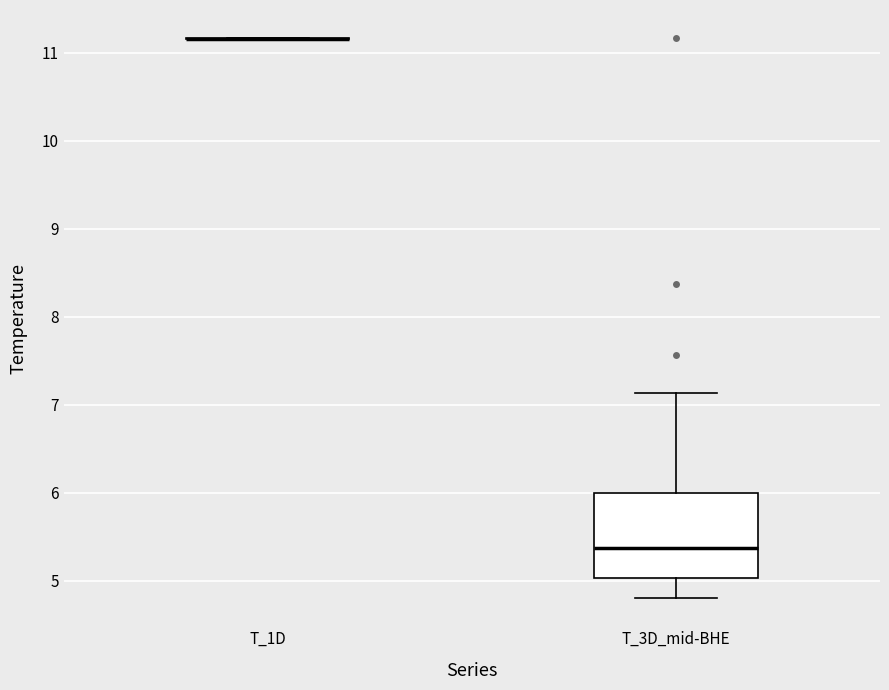

Which box is the tallest, from its lower edge to its upper edge?

T_3D_mid-BHE